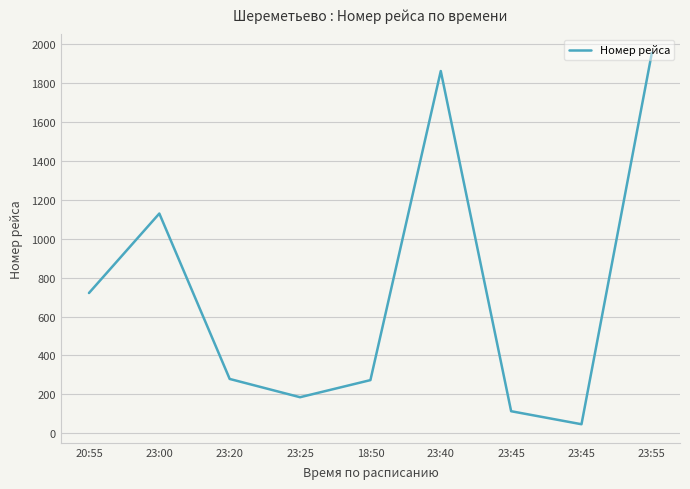

How many points are higher than both their immediate neighbors (excluding endpoints)?

2